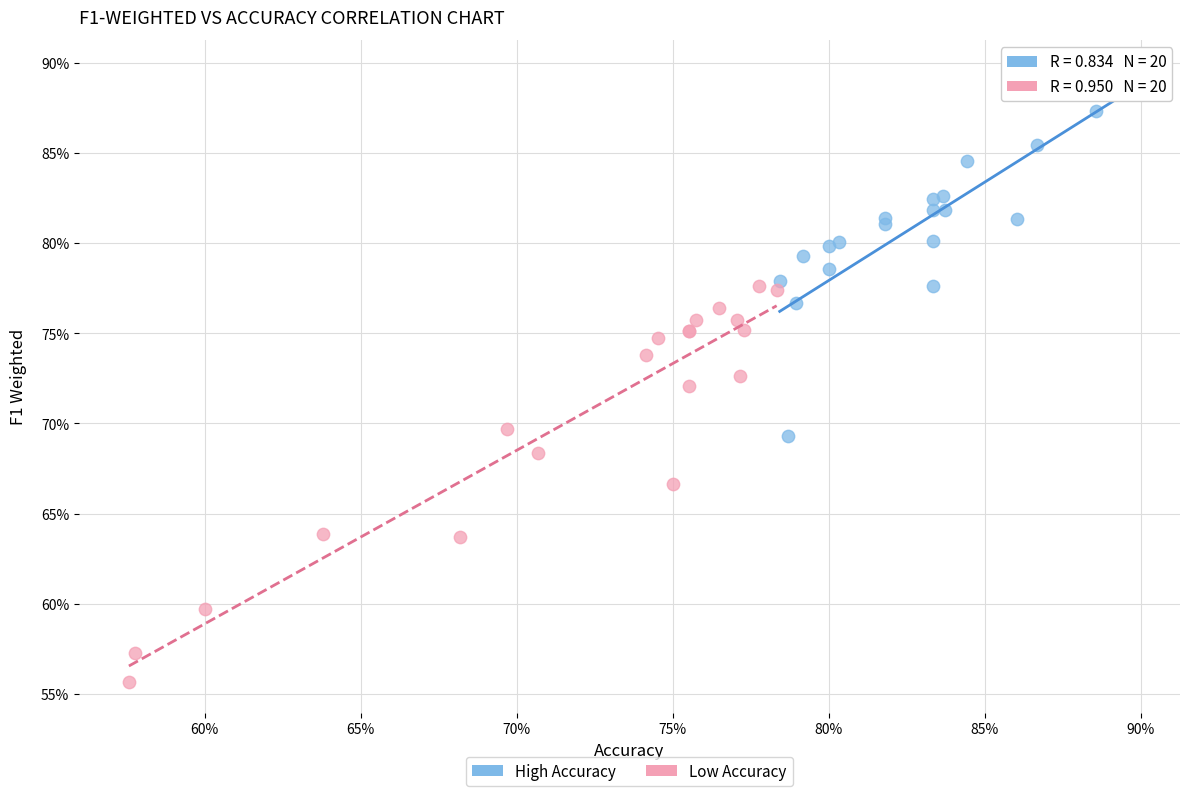

What are all the series names shown in the legend?

High Accuracy, Low Accuracy